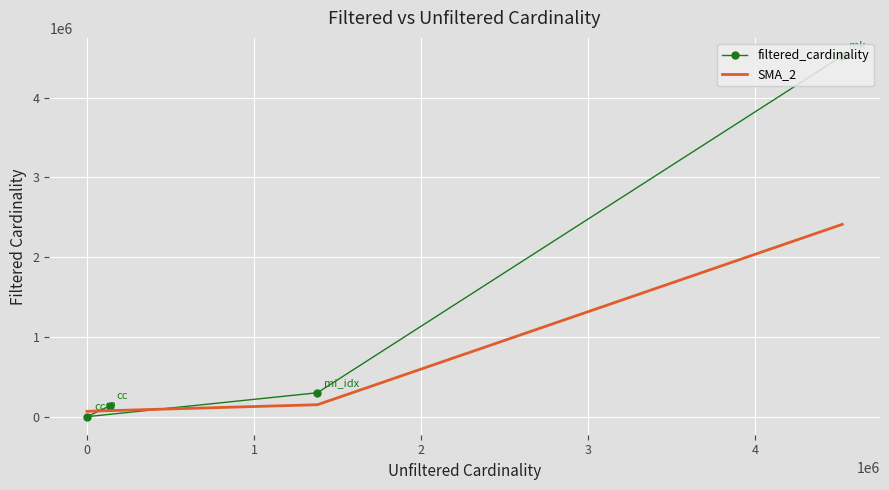

Reading left to right, list all the values displayed in this chart.

135086	3	299976	4523930